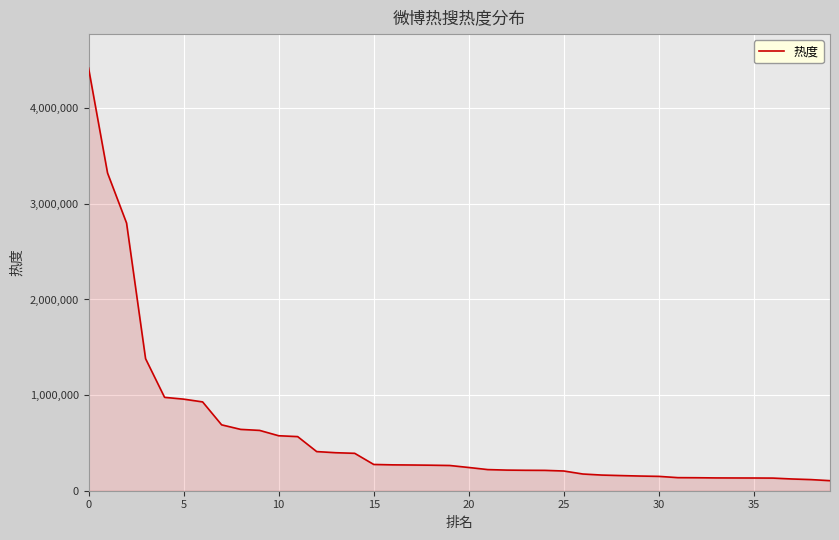

What is the difference between the maximum and minimum values?

4316318